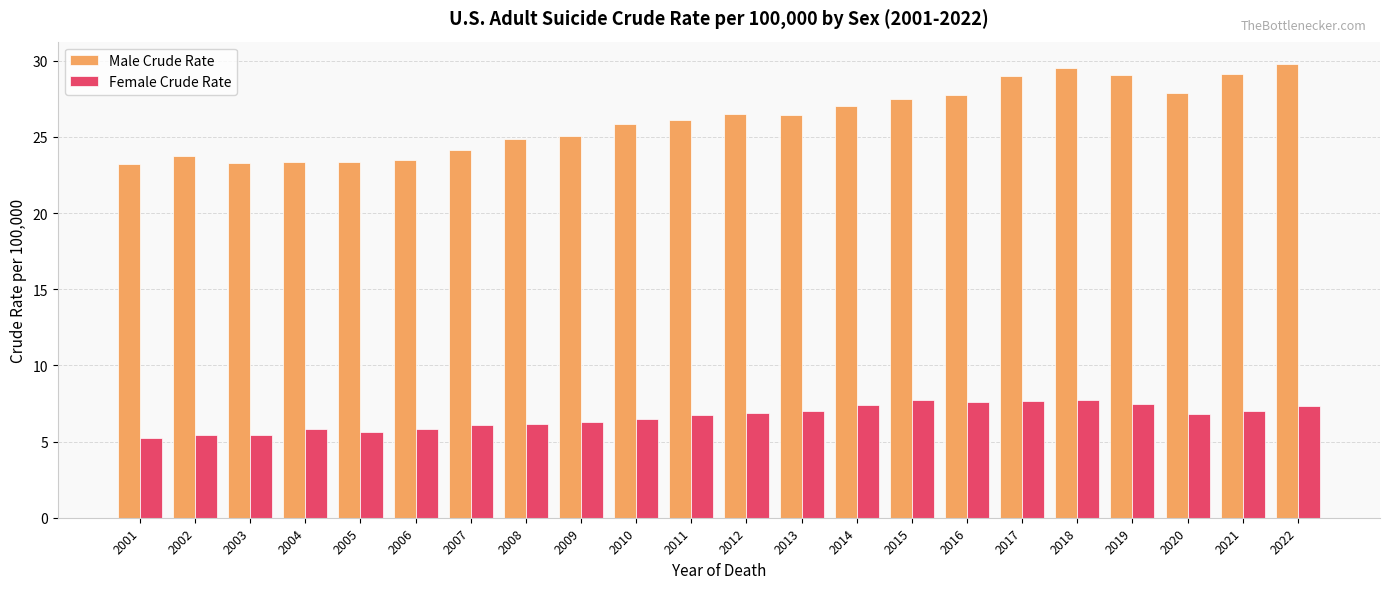

Rank the series at 2021 from highest to lowest value.

Male Crude Rate, Female Crude Rate